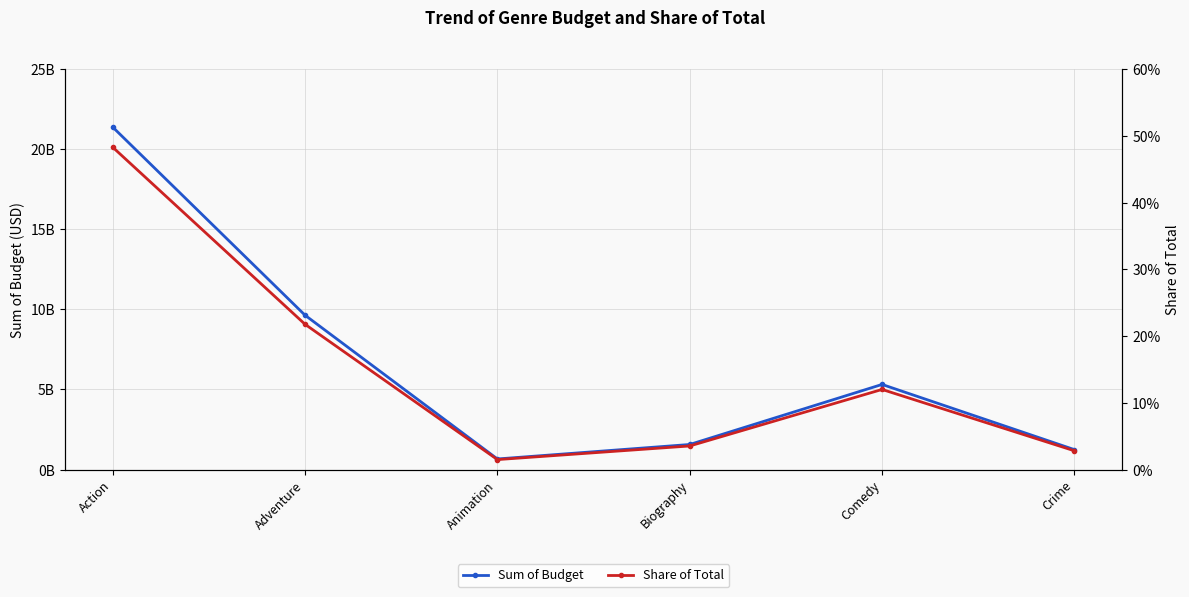

Reading left to right, transcribe all the data shown in this chart.

Sum of Budget: 21372926148.0	9634250000.0	664600000.0	1567970000.0	5314909000.0	1247966167.0
Share of Total: 0.5	0.2	0.0	0.0	0.1	0.0